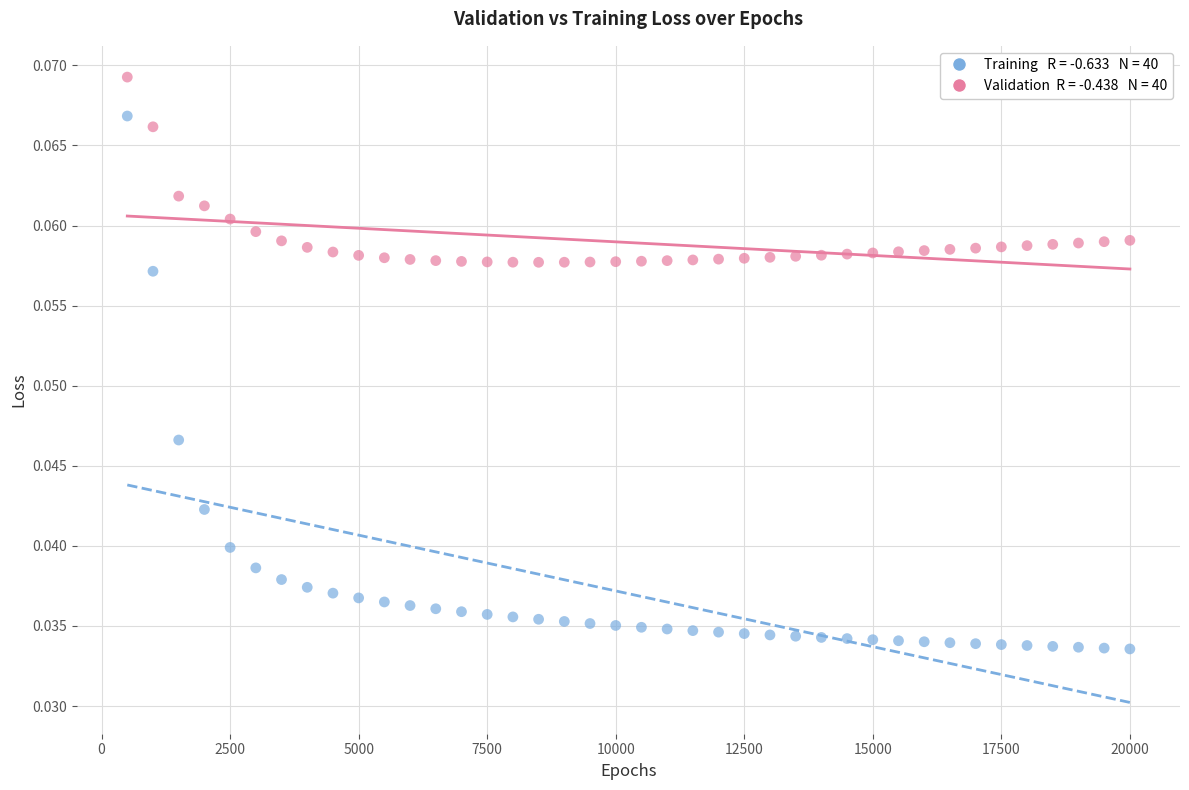

Across all data points, what is the range of X values (max minus min)?

19500.0